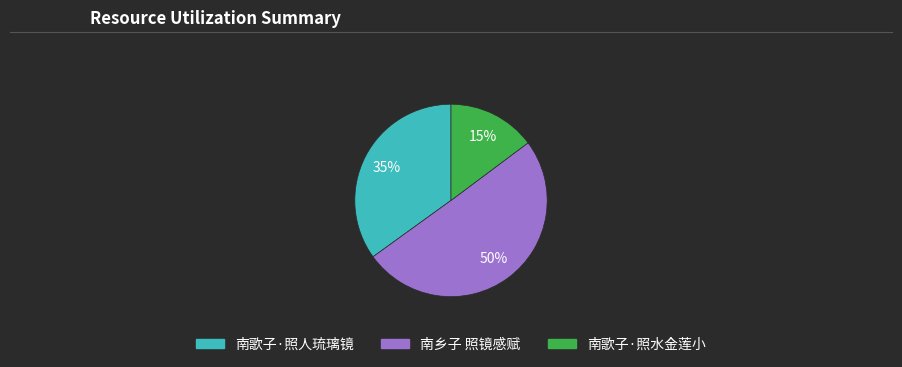

The 南歌子·照水金莲小 slice represents 15% of the pie. True or false?

True